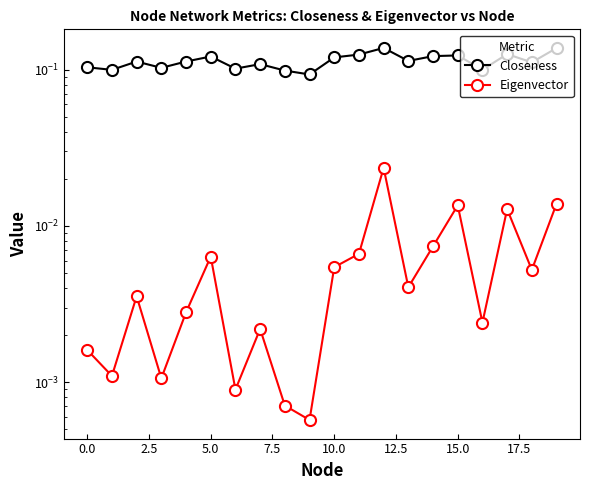

The Closeness series shows 0.1 at 15. True or false?

True